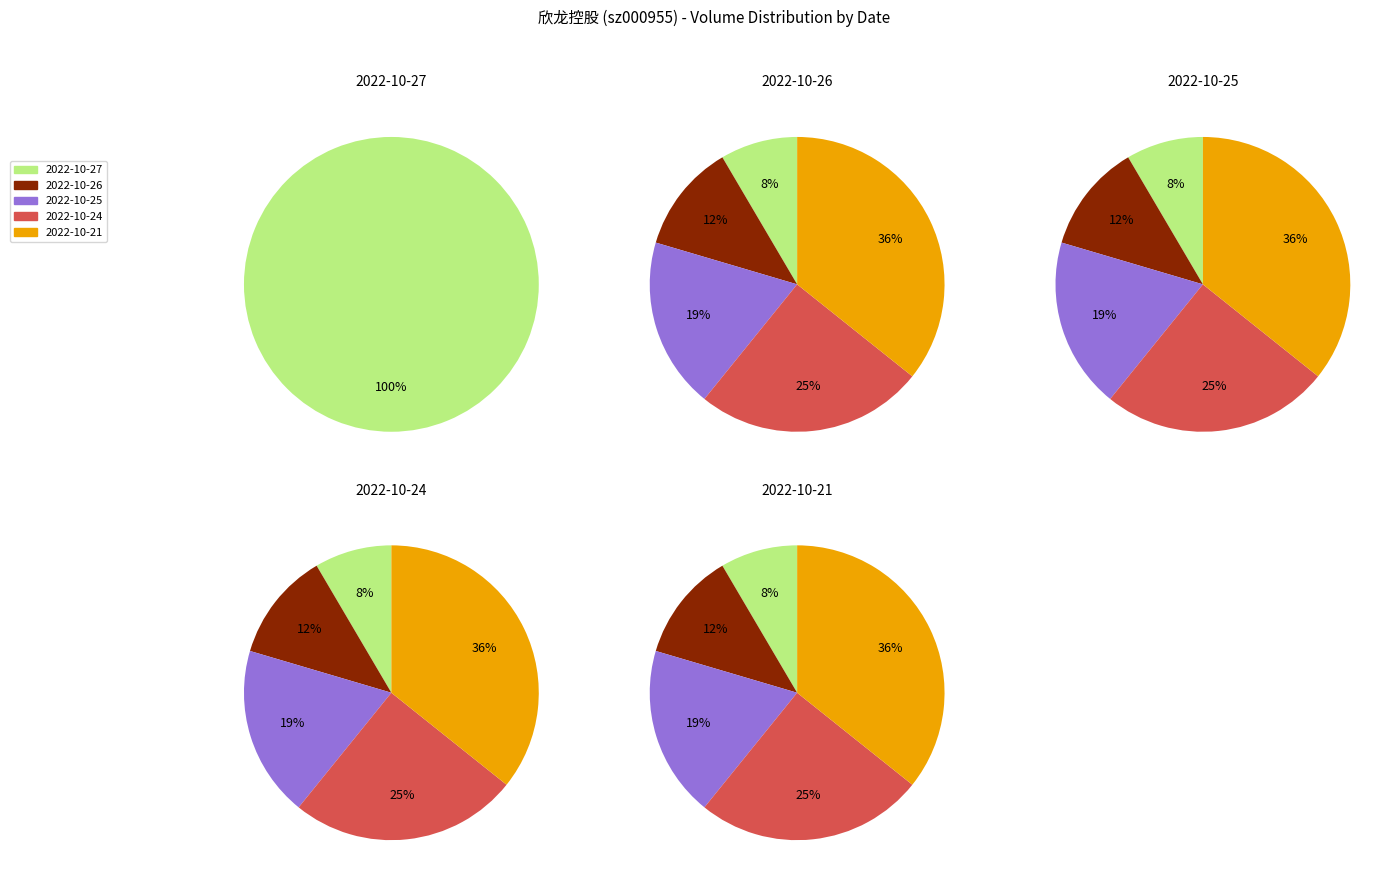

True or false: 2022-10-25 accounts for 5% of the total.

False